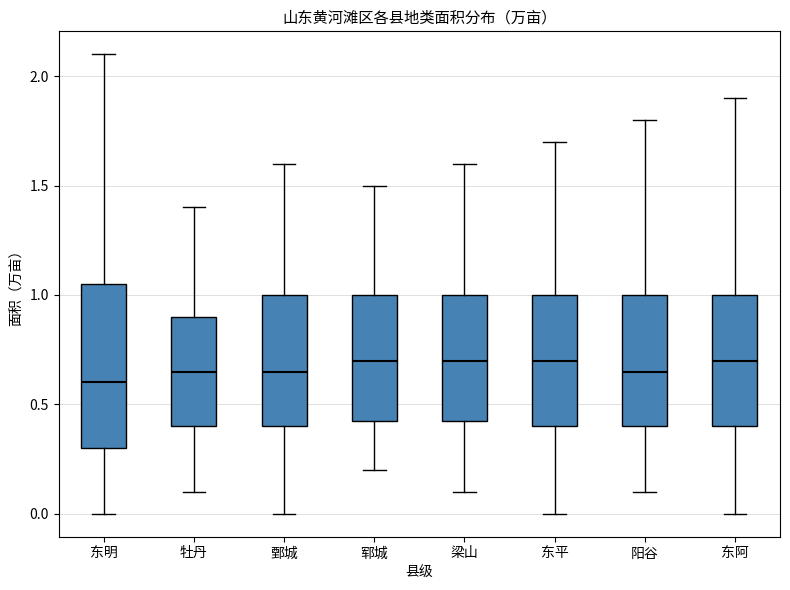

Reading left to right, read every box against the y-axis: the position of its median line, the range the box covers, and the ends of its whiskers. The values are not printed on the chart, so give them approximately, as read against the axis.

东明: median 0.60, box 0.30 to 1.05, whiskers 0.00 to 2.10
牡丹: median 0.65, box 0.40 to 0.90, whiskers 0.10 to 1.40
鄄城: median 0.65, box 0.40 to 1.00, whiskers 0.00 to 1.60
郓城: median 0.70, box 0.45 to 1.00, whiskers 0.20 to 1.50
梁山: median 0.70, box 0.45 to 1.00, whiskers 0.10 to 1.60
东平: median 0.70, box 0.40 to 1.00, whiskers 0.00 to 1.70
阳谷: median 0.65, box 0.40 to 1.00, whiskers 0.10 to 1.80
东阿: median 0.70, box 0.40 to 1.00, whiskers 0.00 to 1.90